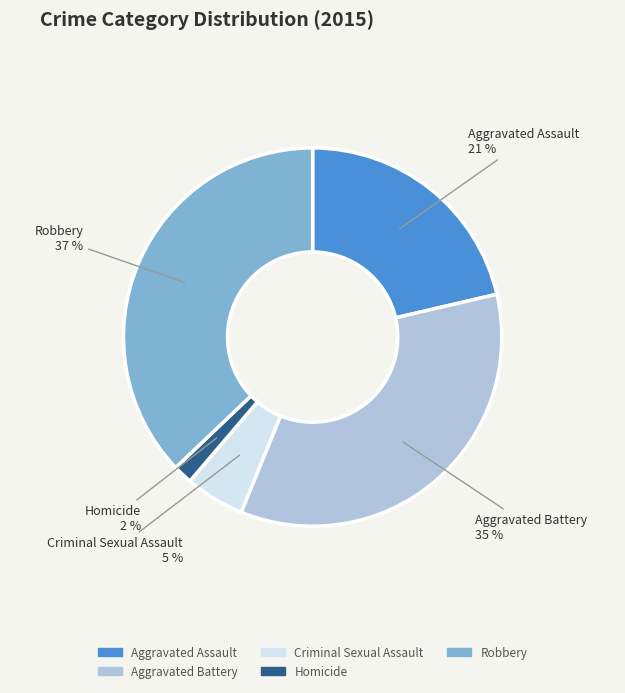

How many slices are in this pie chart?

5